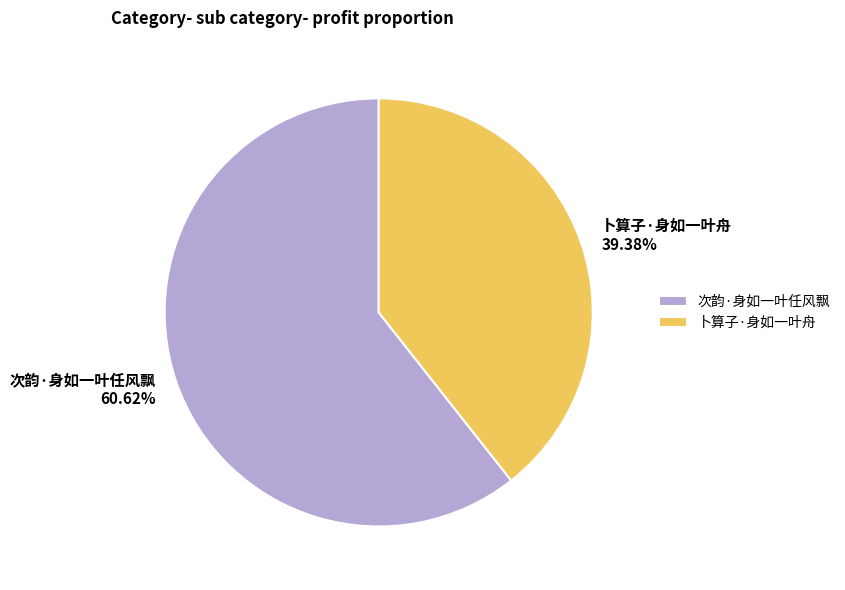

True or false: 次韵·身如一叶任风飘 accounts for 61% of the total.

True